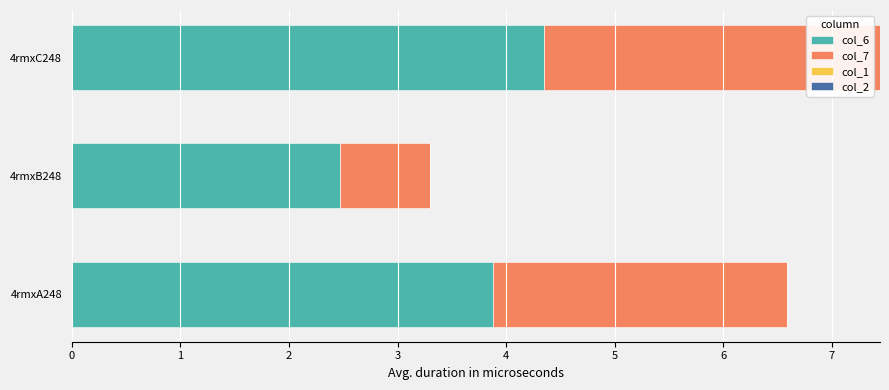

The col_6 series shows 2.5 at 4rmxB248. True or false?

True